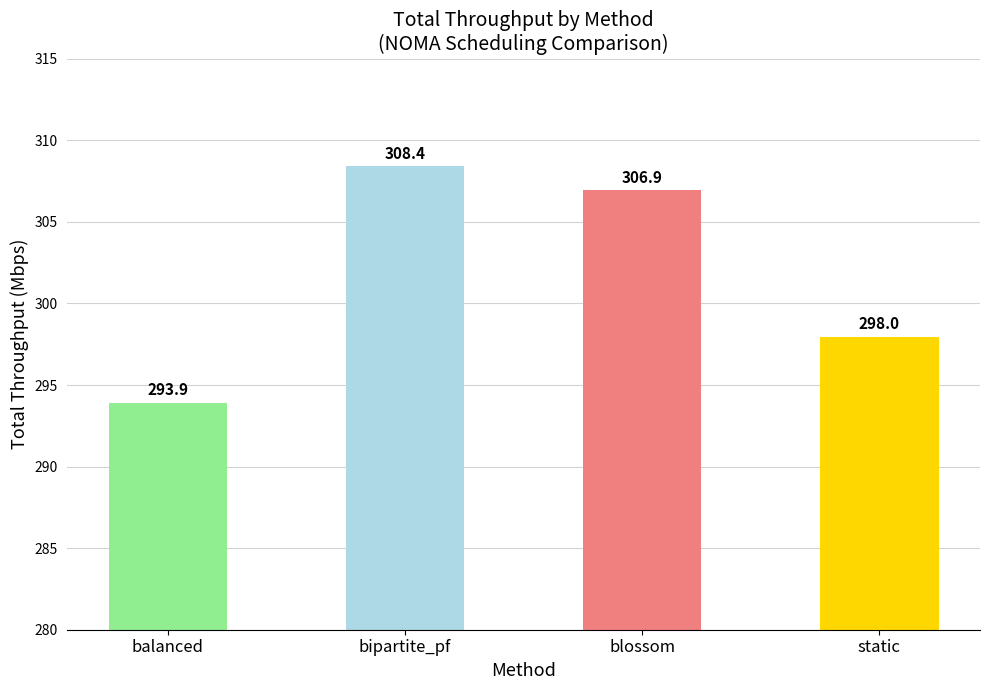

True or false: the data shows 90.0 at bipartite_pf.

False